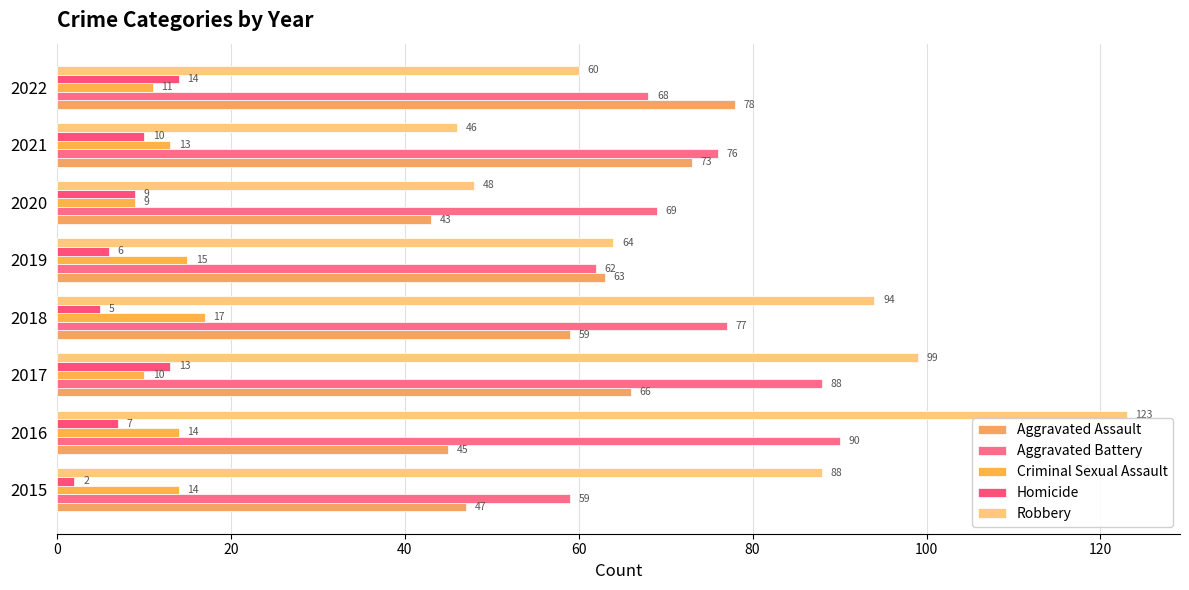

Which category has the lowest value in the Criminal Sexual Assault series?

2020